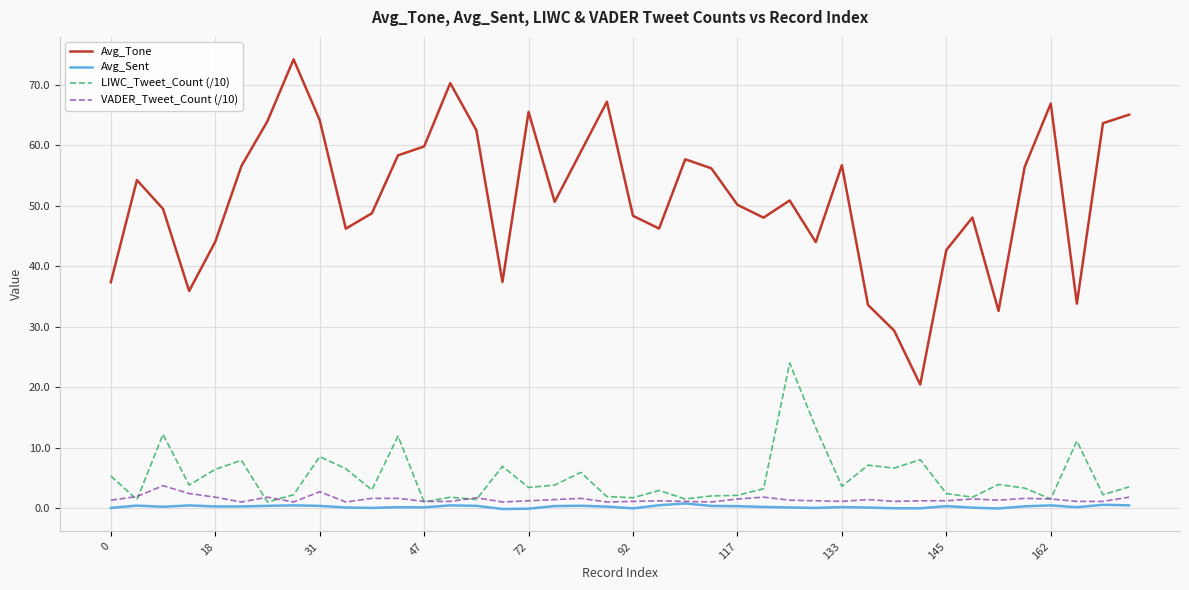

True or false: Avg_Sent and Avg_Tone intersect in this chart.

False